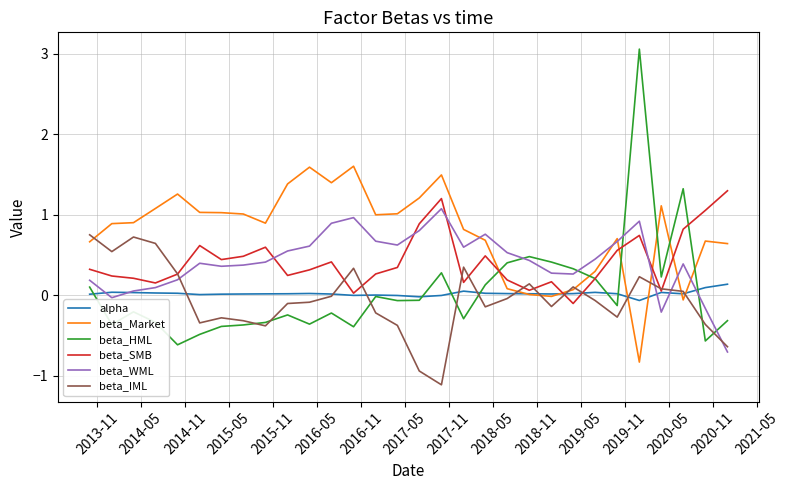

True or false: beta_IML has more than 1 interior local peaks.

True